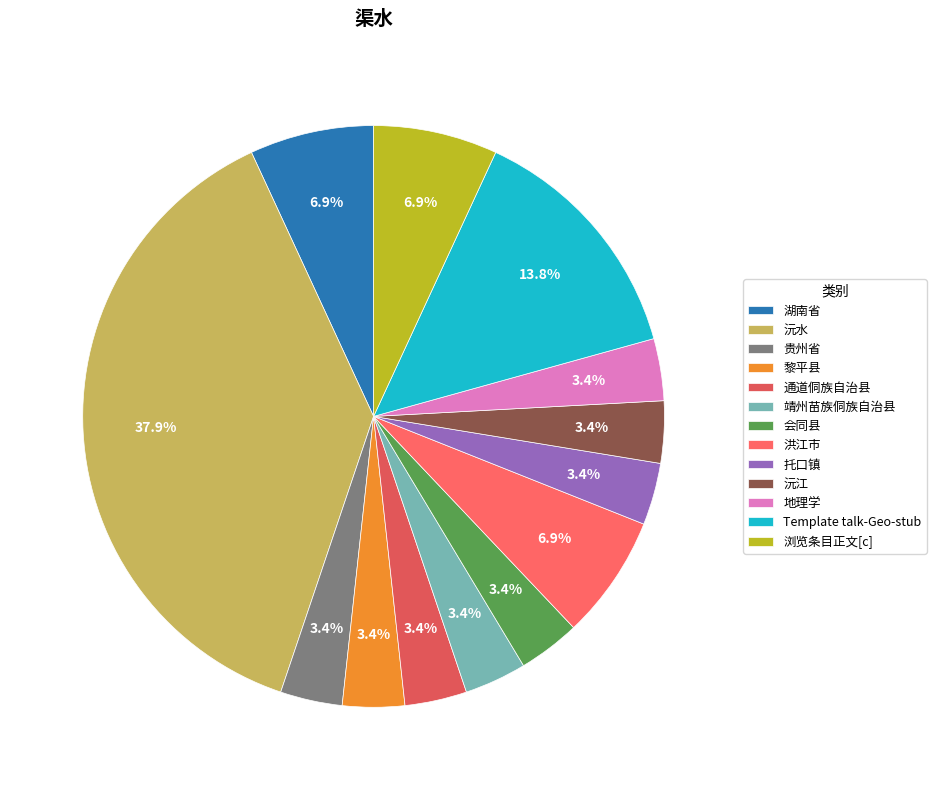

What is the largest slice in the pie chart?

沅水